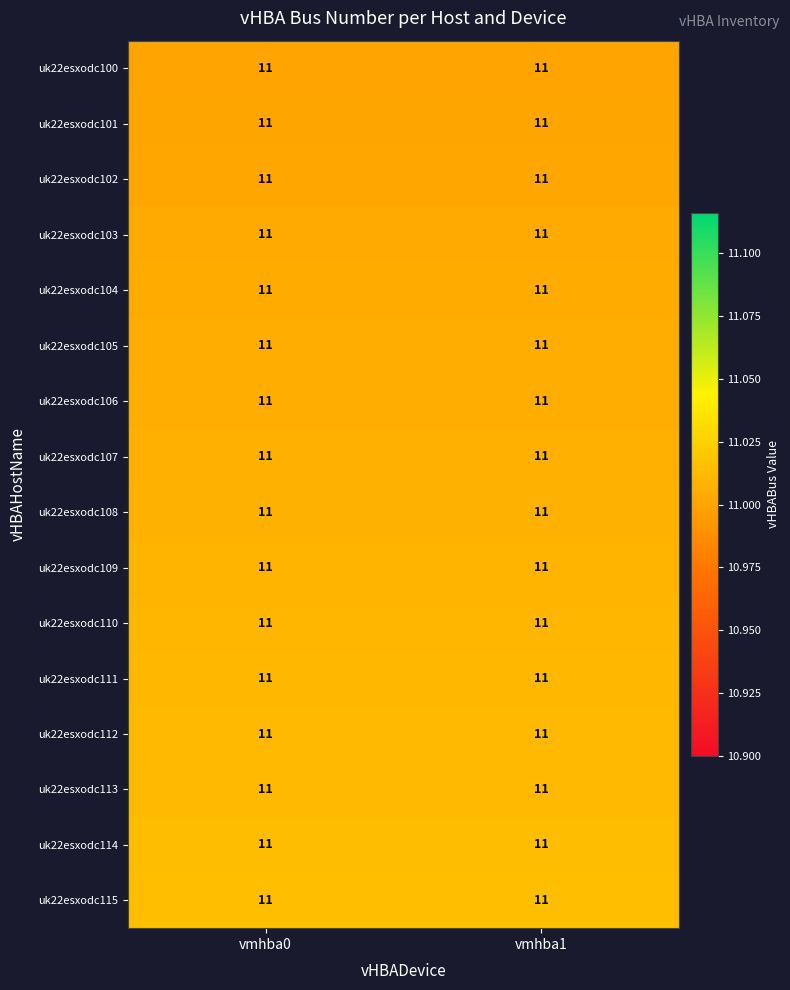

How many distinct data groups are displayed?

16